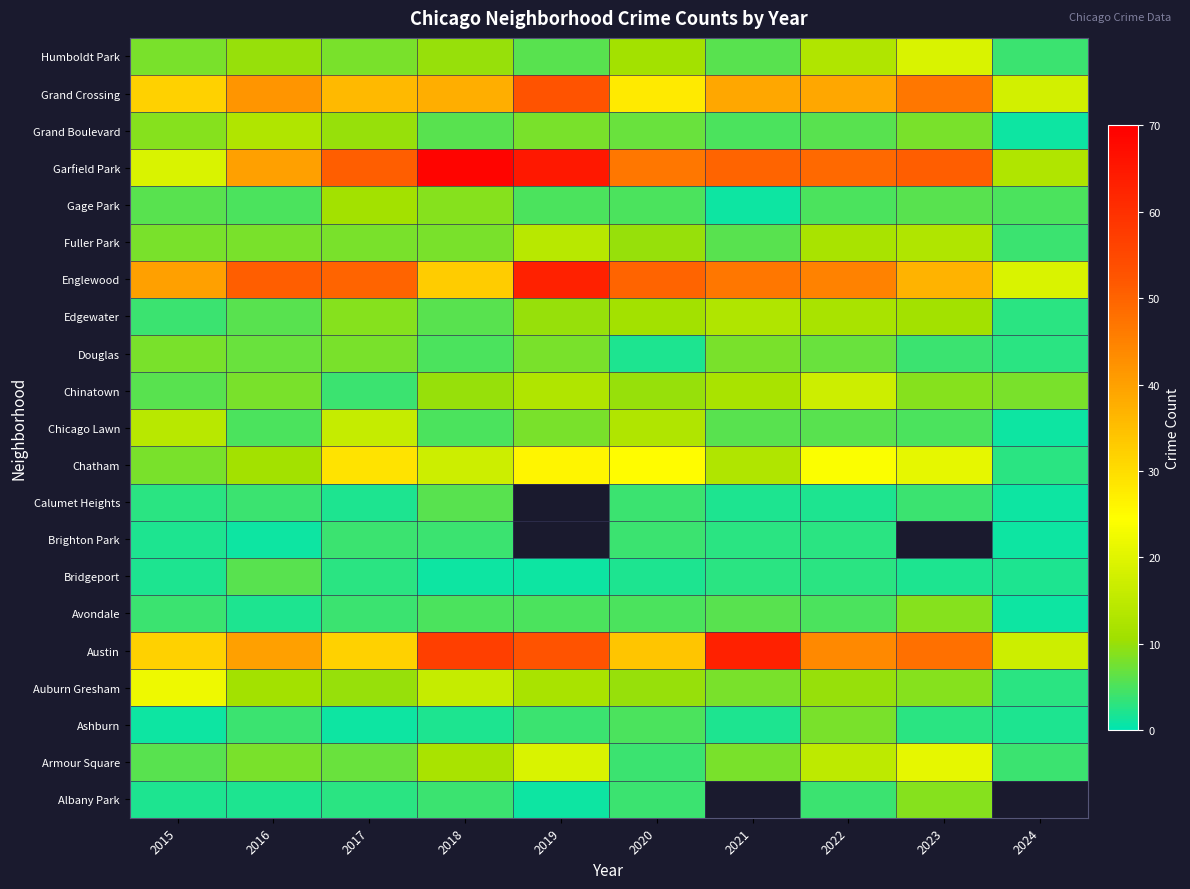

At how many categories does at least one series exceed 4?

10